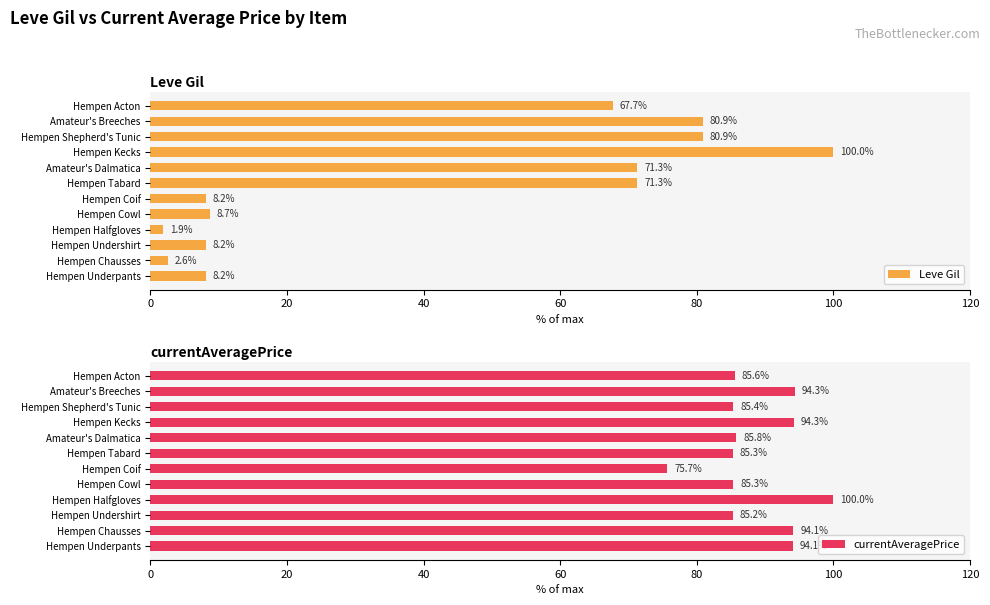

Is it true that Leve Gil equals 71.3 at Hempen Tabard?

True